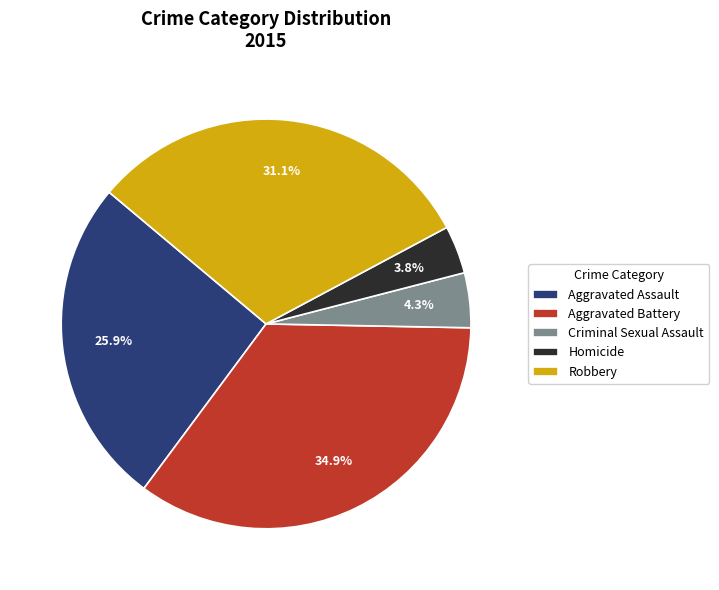

Which has a higher value, Aggravated Assault or Aggravated Battery?

Aggravated Battery